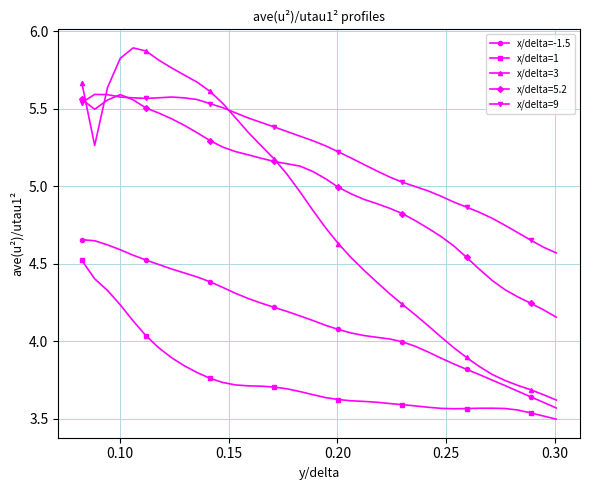

True or false: x/delta=5.2 and x/delta=-1.5 cross at least once.

False